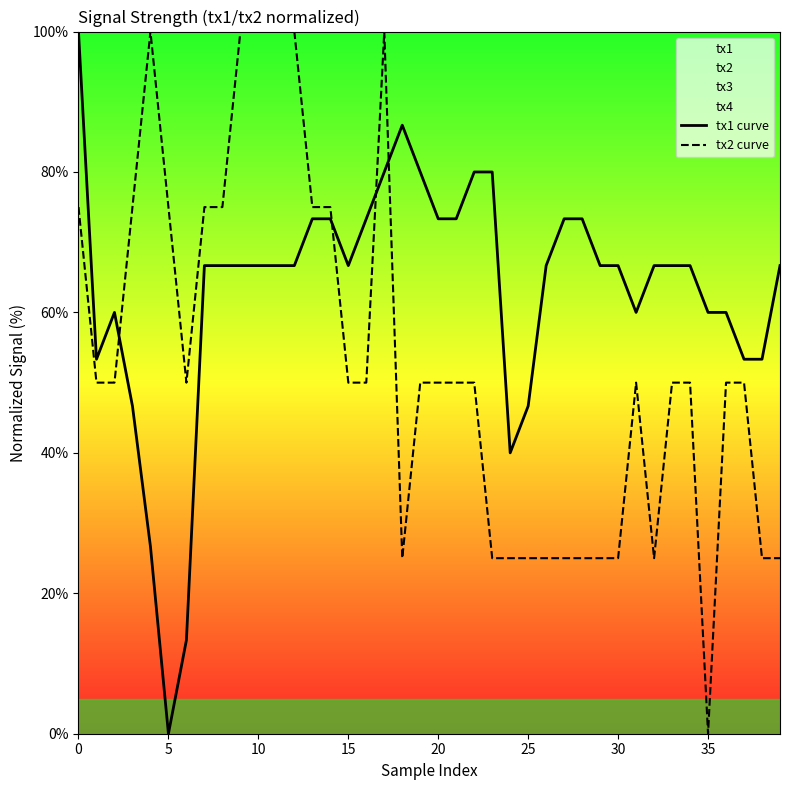

At which label does tx2 curve reach its minimum?

35